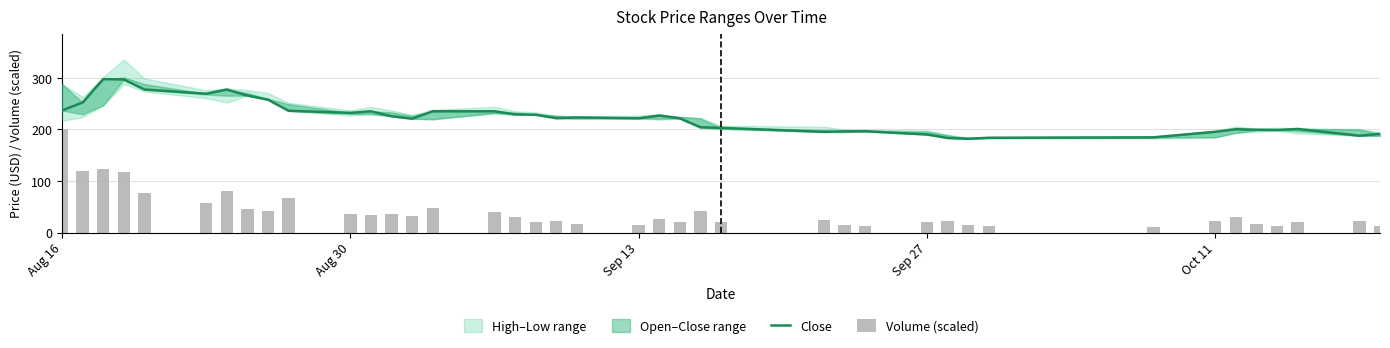

Which category has the highest value in the Volume (scaled) series?

Aug 16